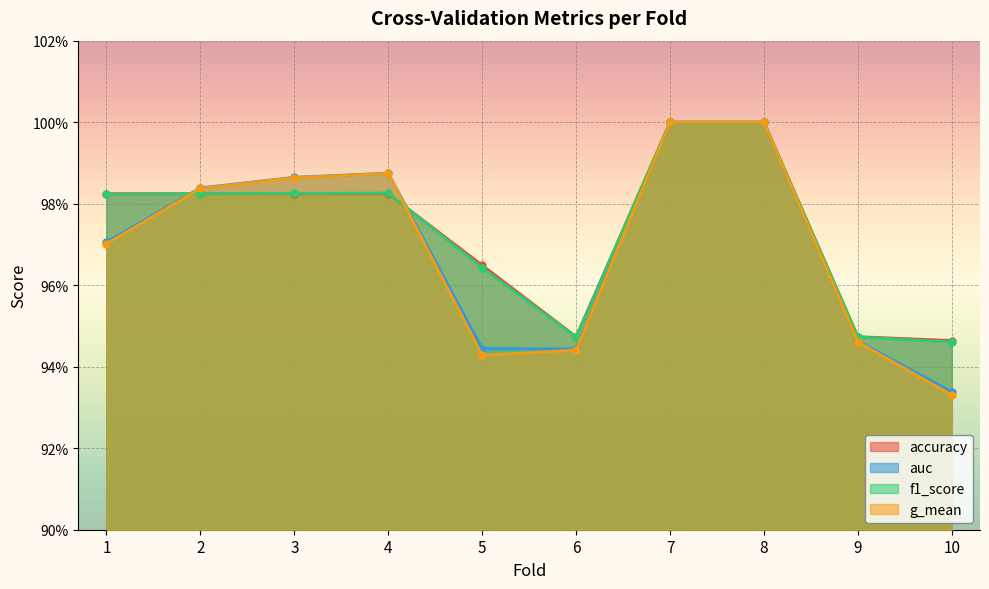

How many interior local valleys does the auc series have?

1